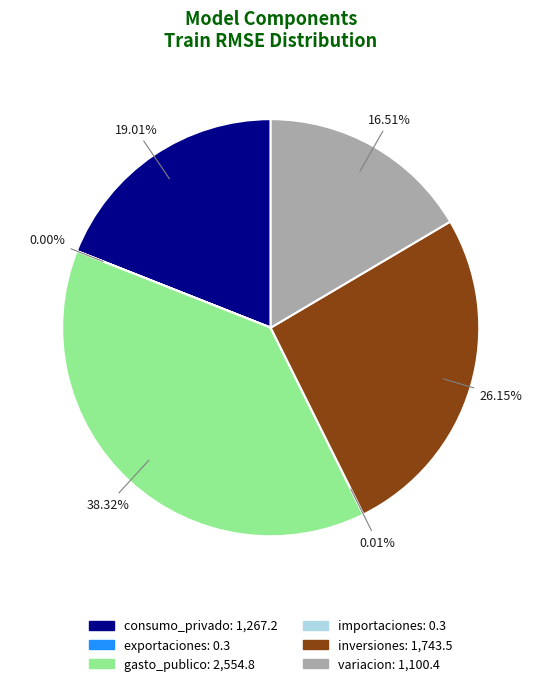

Between consumo_privado and inversiones, which is larger?

inversiones